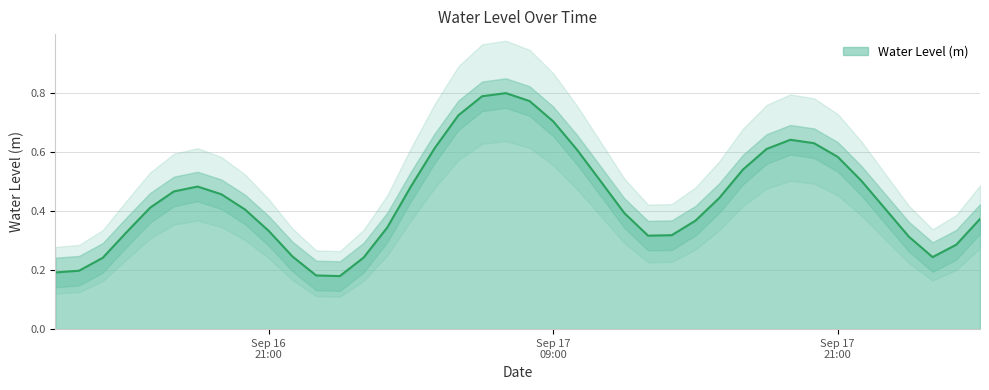

Is it true that the value at 2025-09-16 23:00:00 is 0.3?

False